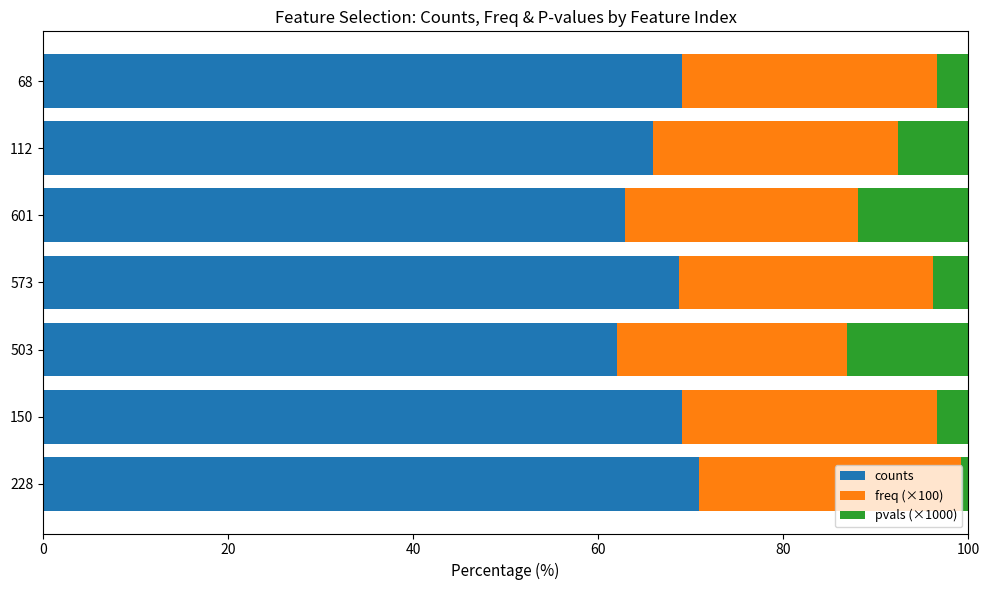

The counts series shows 36.6 at 68. True or false?

False